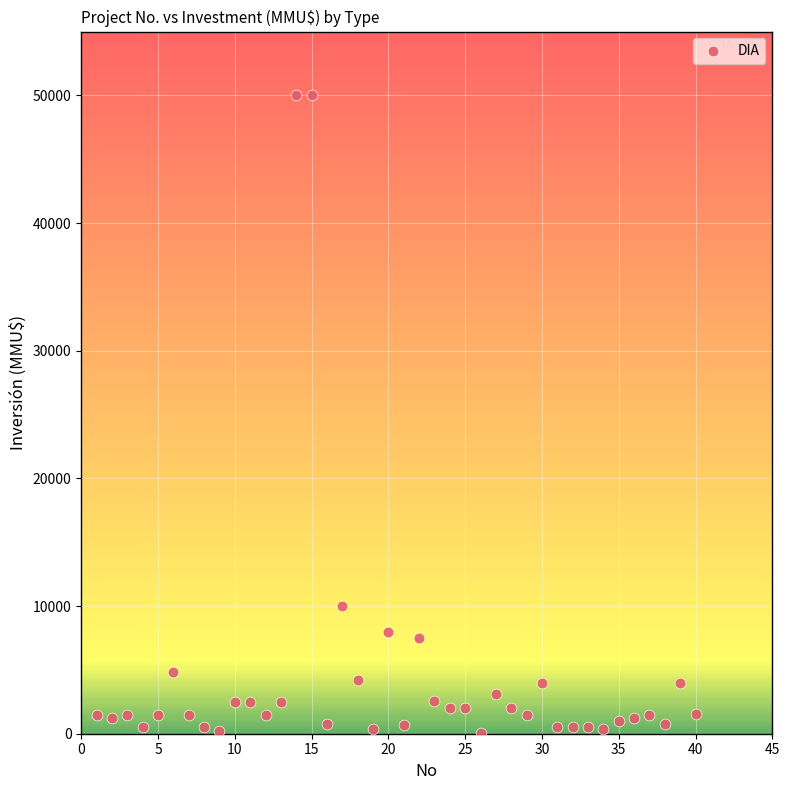

What is the range of X values (max minus min)?

39